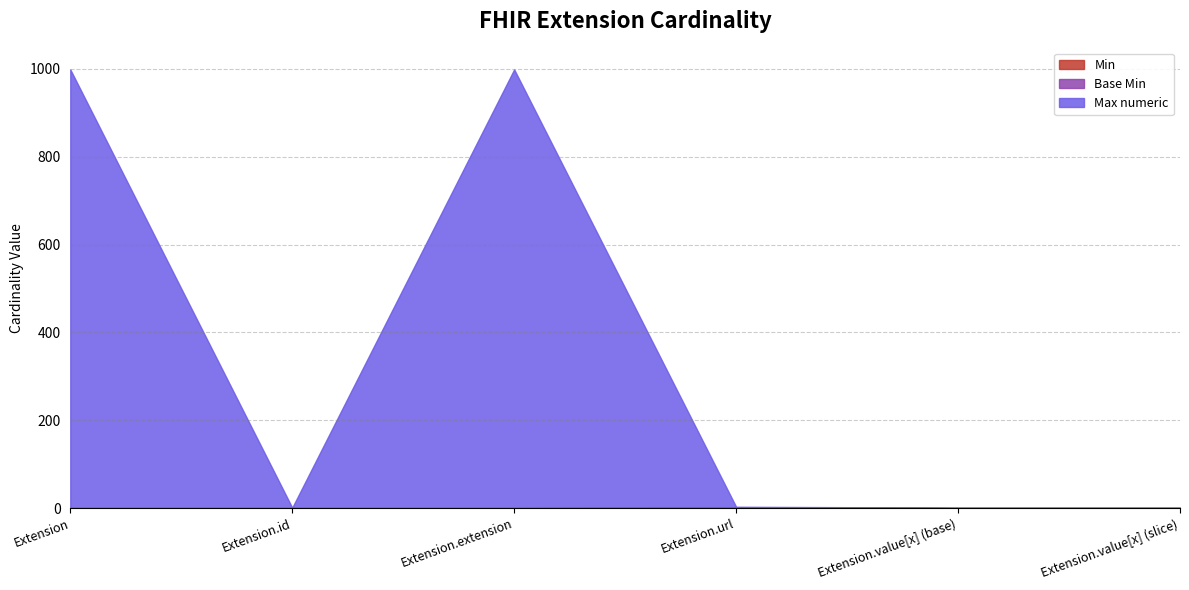

Rank the series at Extension.value[x] (slice) from lowest to highest value.

Min, Base Min, Max numeric